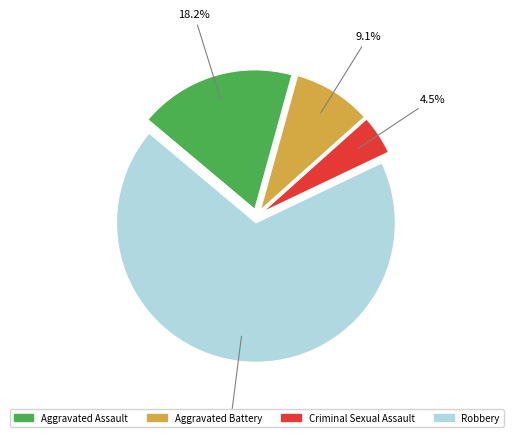

What is the majority slice?

Robbery